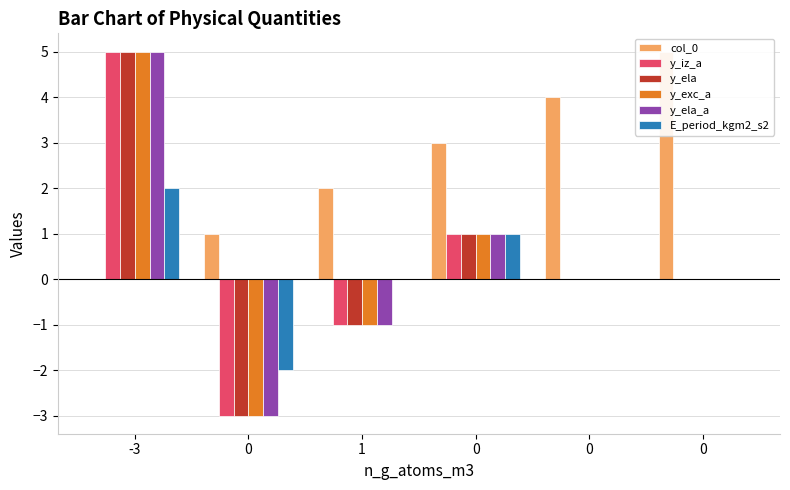

The value of col_0 at -3 is 3. True or false?

False